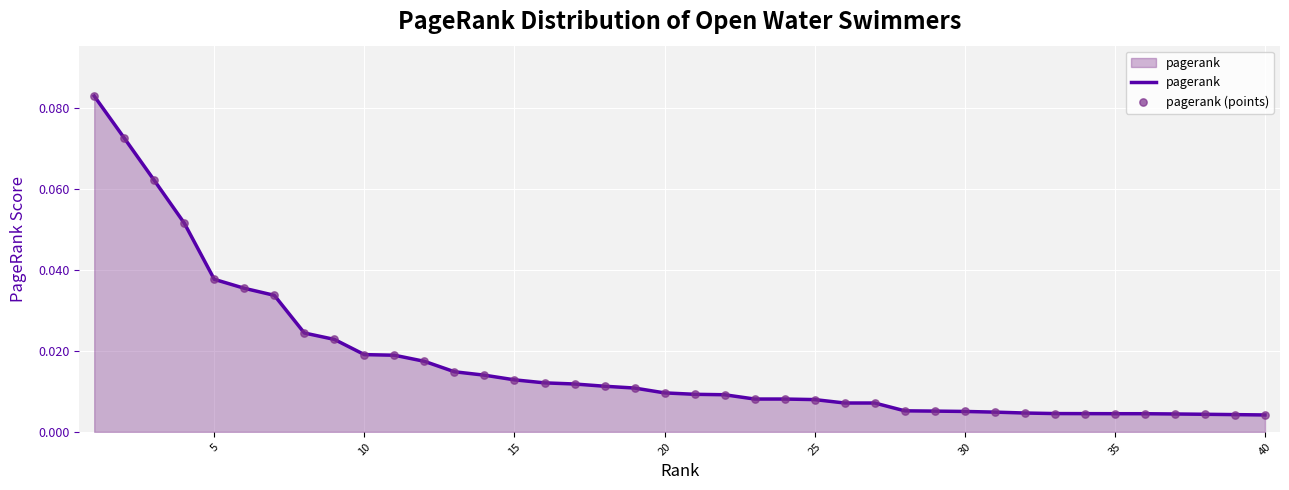

Does the chart have visible grid lines?

Yes